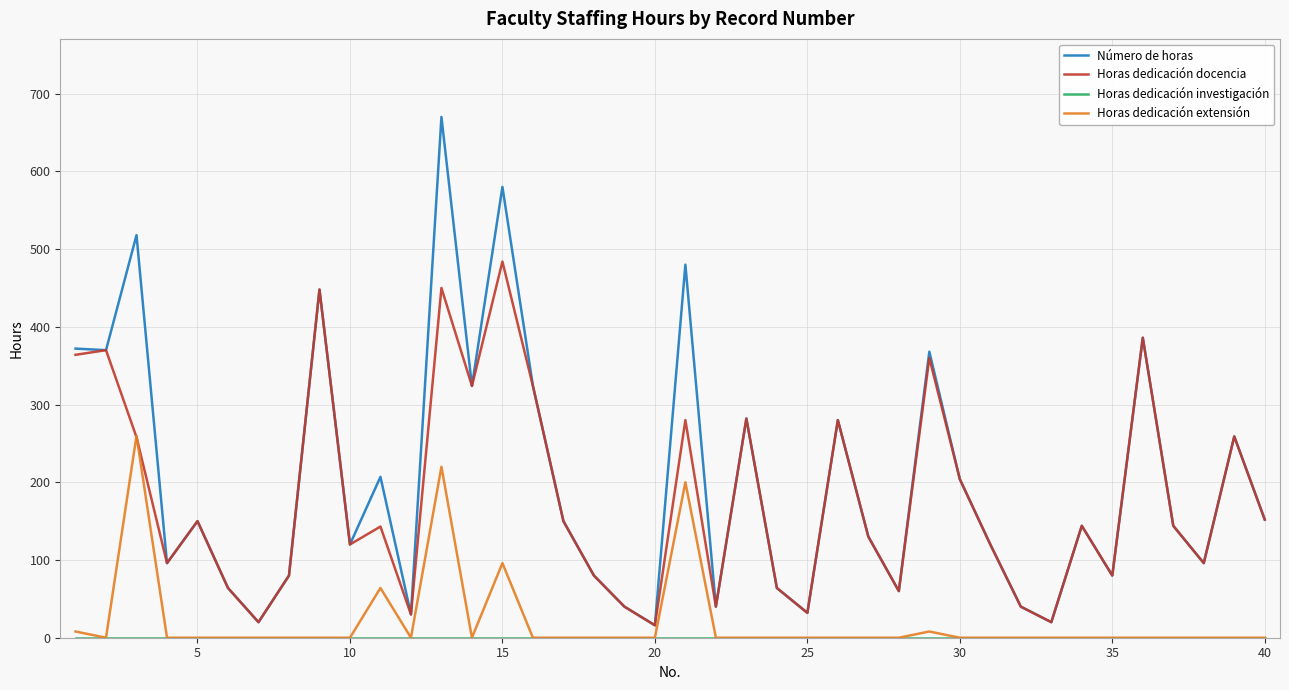

What is the greatest value displayed?

670